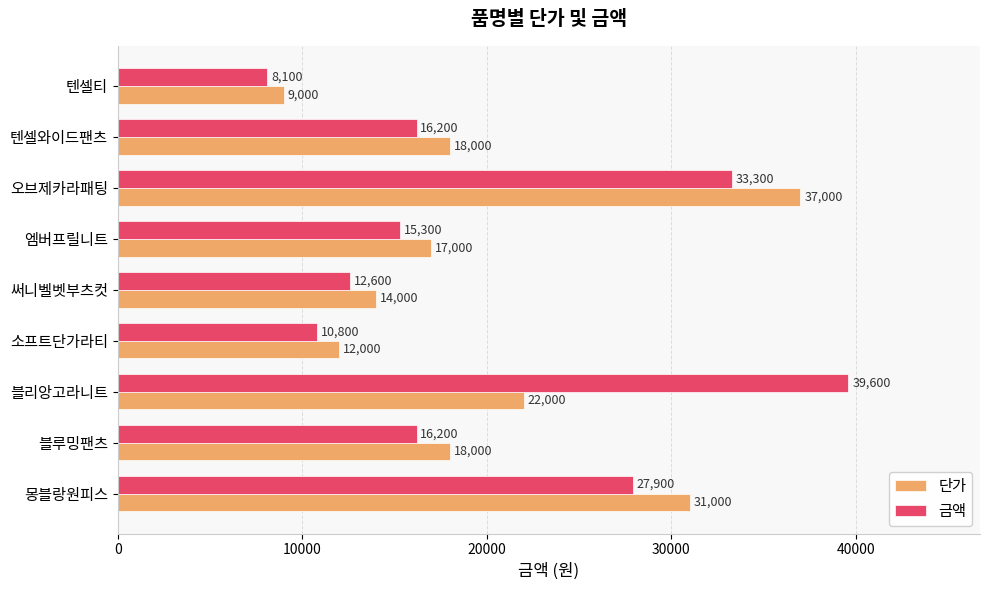

Read the 단가 value at 써니벨벳부츠컷, to the nearest 100.

14000